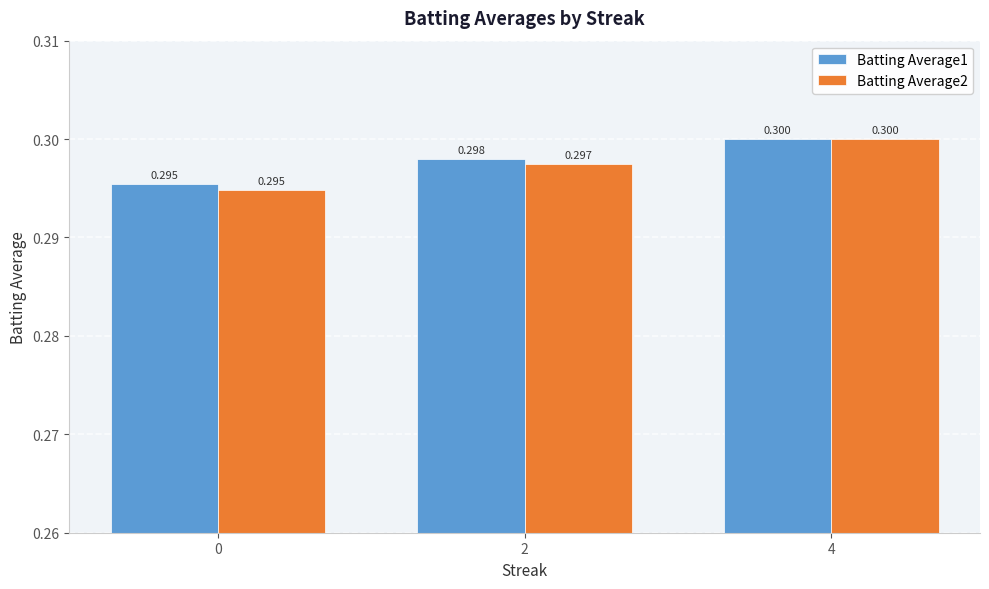

The Batting Average1 series shows 0.3 at 4. True or false?

True